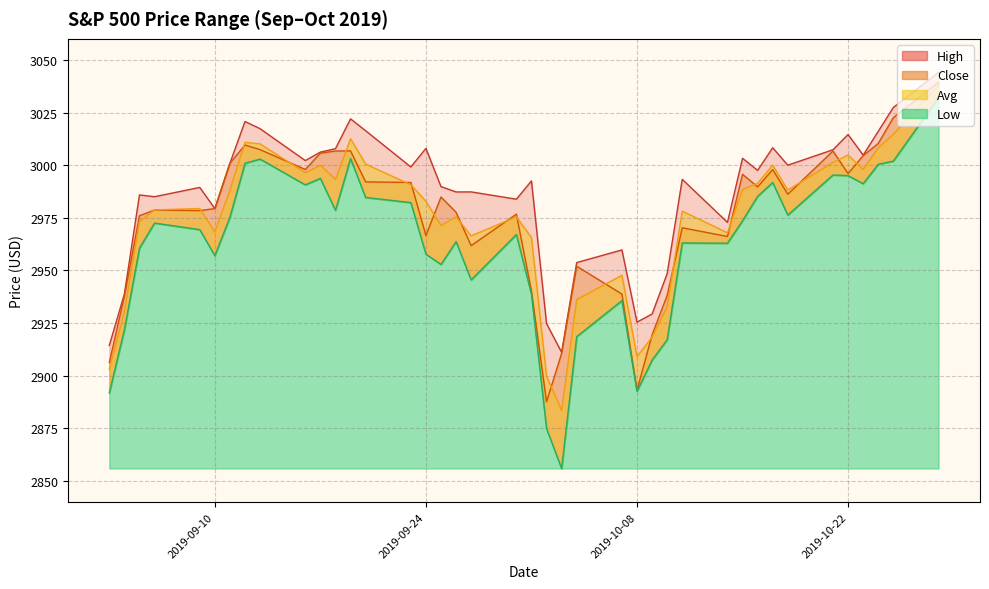

What is the sum of all Close values?

119008.4